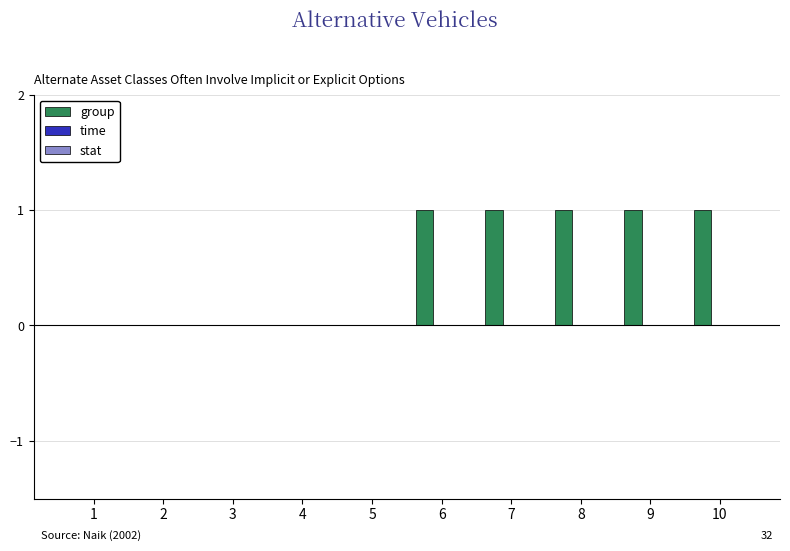

The value at 3 is 0. True or false?

True